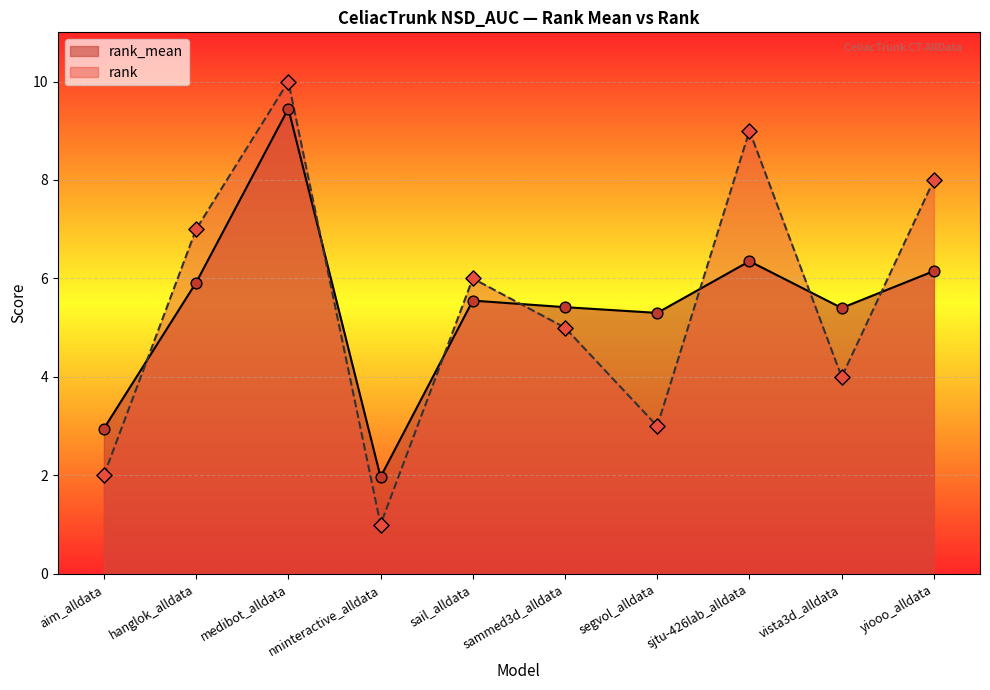

At how many categories does at least one series exceed 4?

8